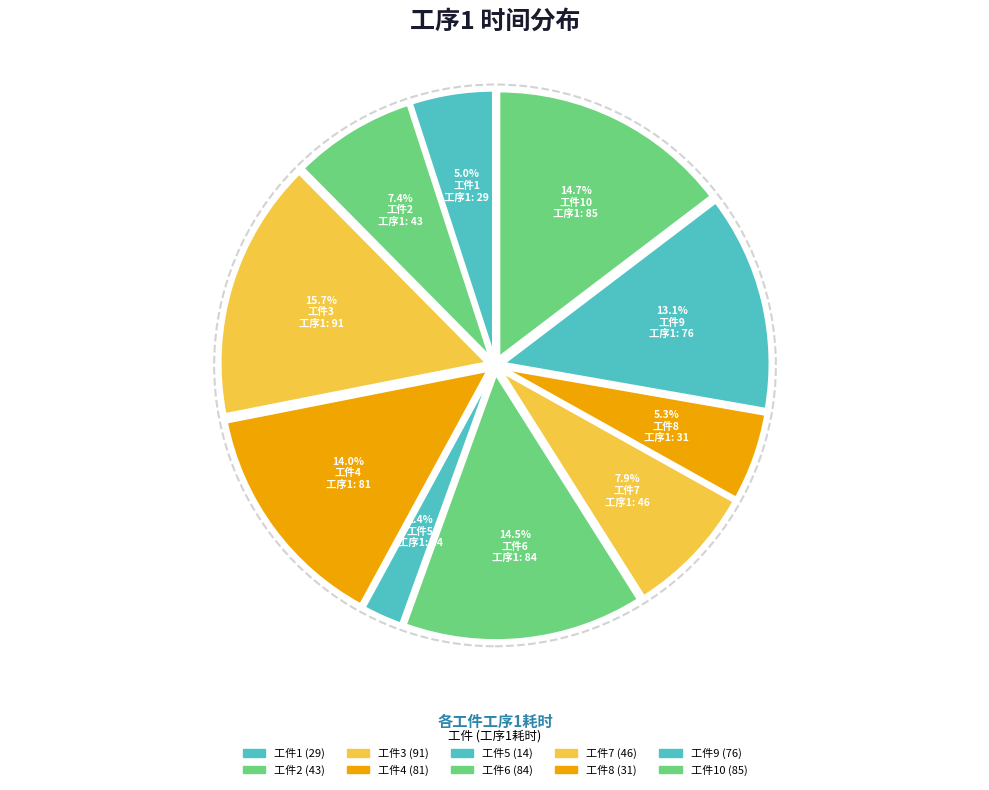

Count the number of slices in the pie.

10